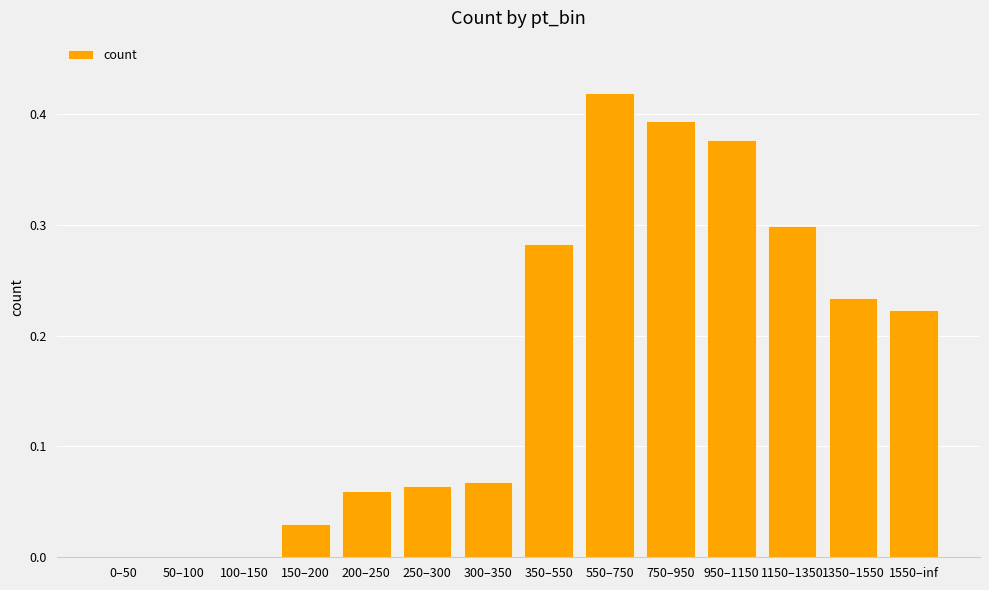

True or false: the data shows 0.3 at 1150–1350.

True